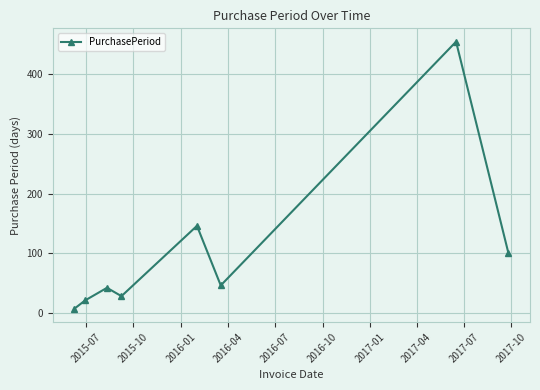

What is the maximum value shown in the chart?

455